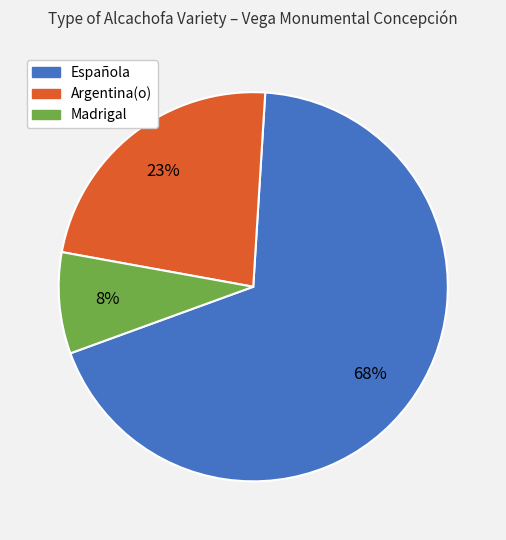

To the nearest percent, what is the average slice percentage?

33%